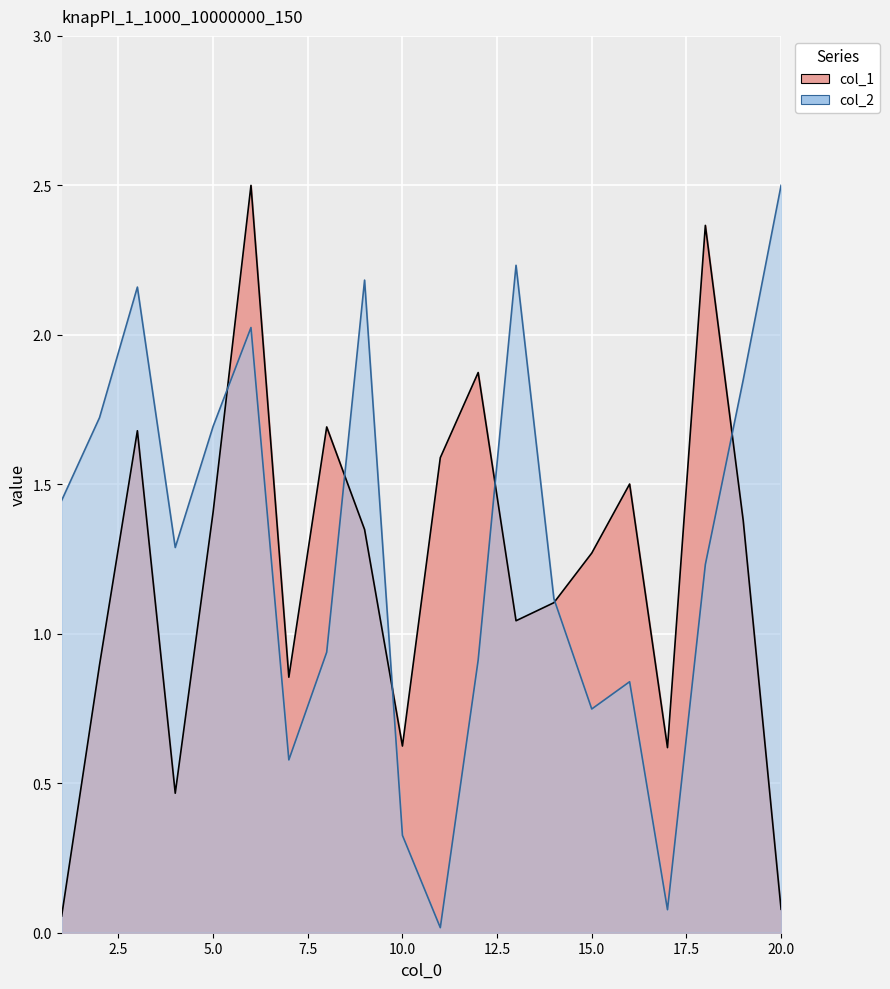

Reading left to right, list all the values displayed in this chart.

col_1: 0.1	0.9	1.7	0.5	1.4	2.5	0.9	1.7	1.3	0.6	1.6	1.9	1.0	1.1	1.3	1.5	0.6	2.4	1.4	0.1
col_2: 1.4	1.7	2.2	1.3	1.7	2.0	0.6	0.9	2.2	0.3	0.0	0.9	2.2	1.1	0.7	0.8	0.1	1.2	1.8	2.5